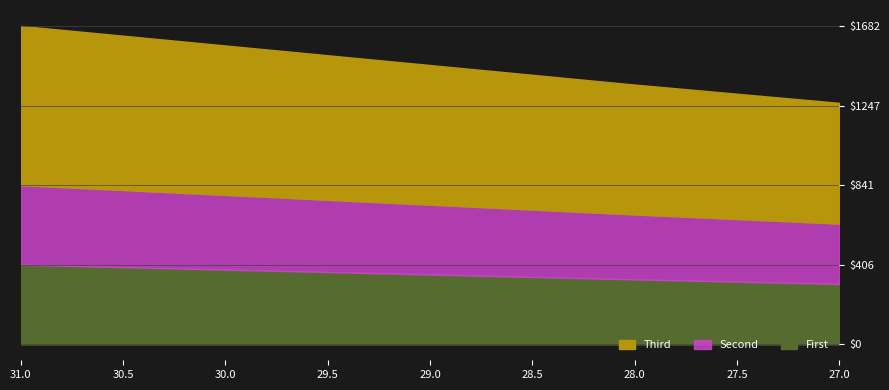

Rank the series at 27 from lowest to highest value.

First, Second, Third